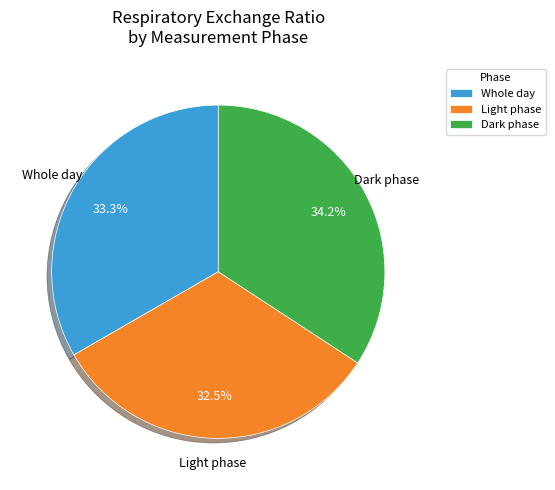

Which slice is the largest?

Dark phase